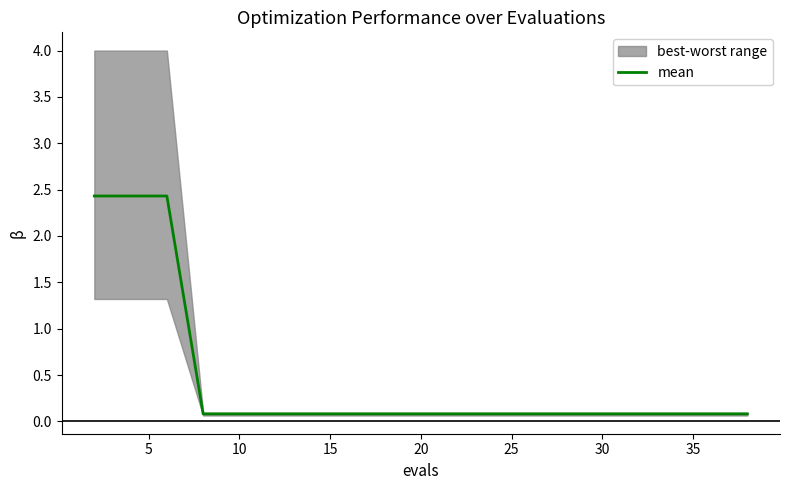

What is the smallest value displayed?

0.1